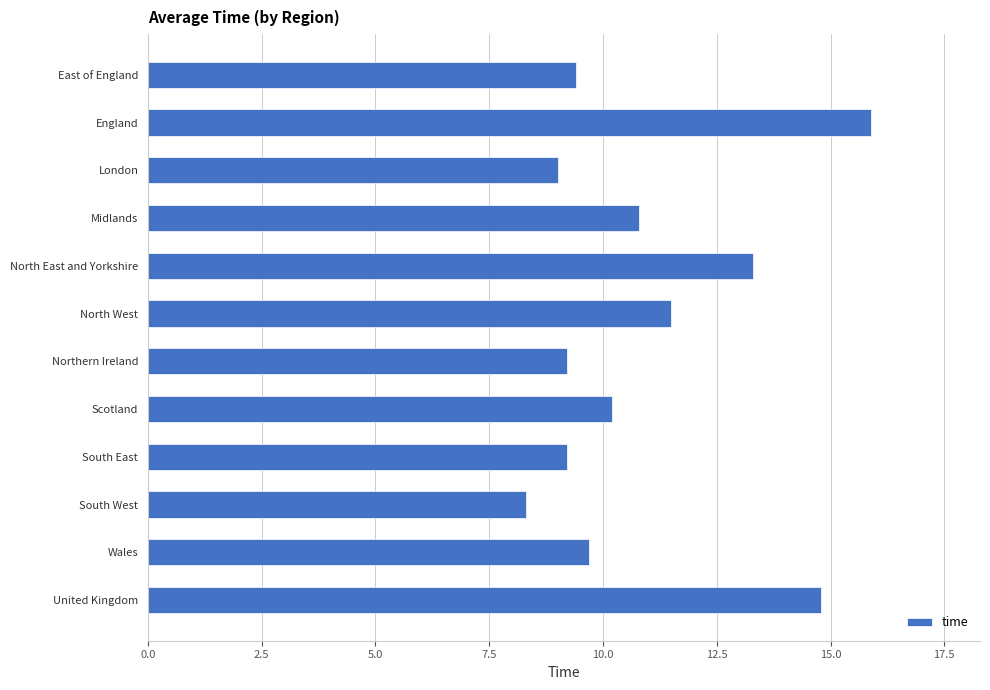

Is it true that the value at England is 15.9?

True